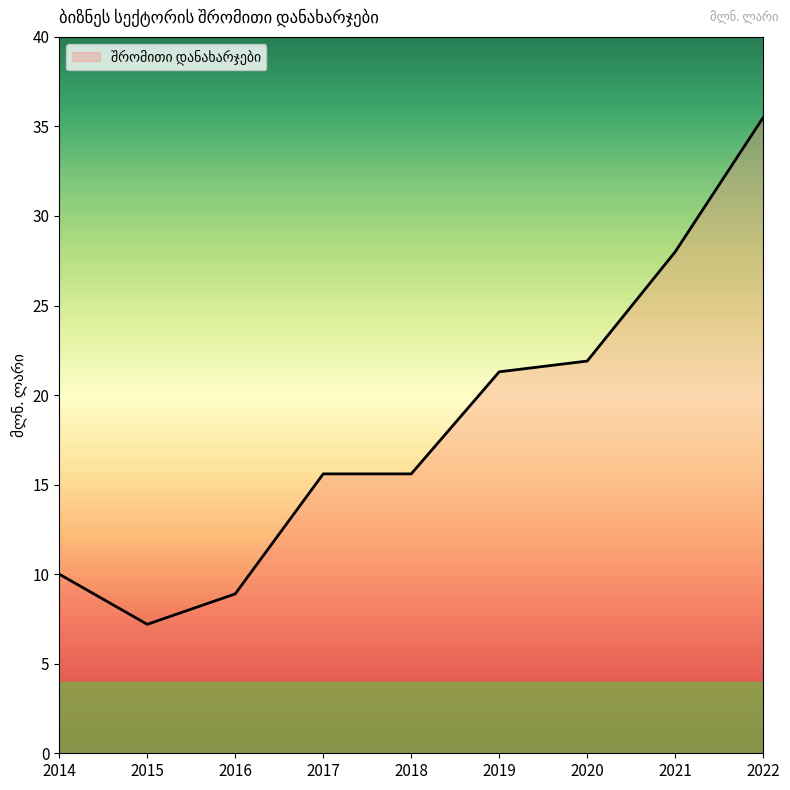

The value at 2021 is 37.4. True or false?

False